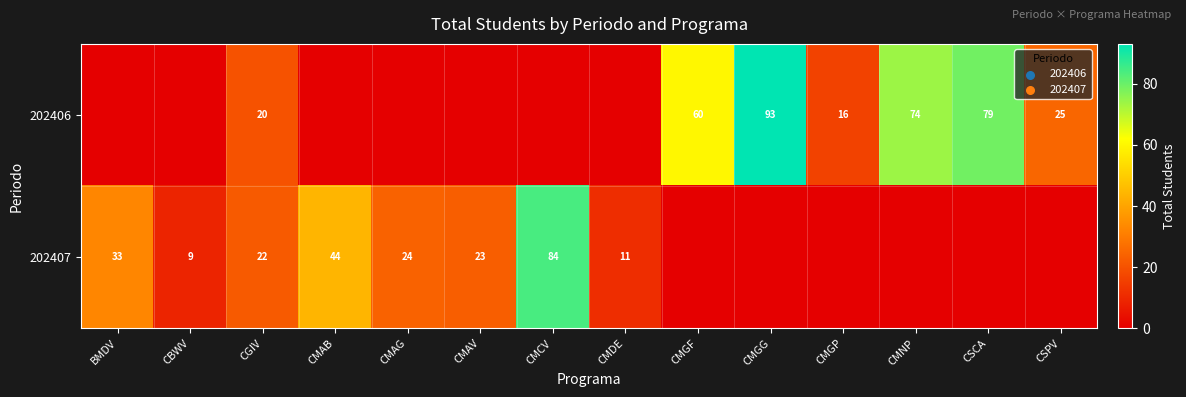

The 202407 series shows 32 at CMCV. True or false?

False